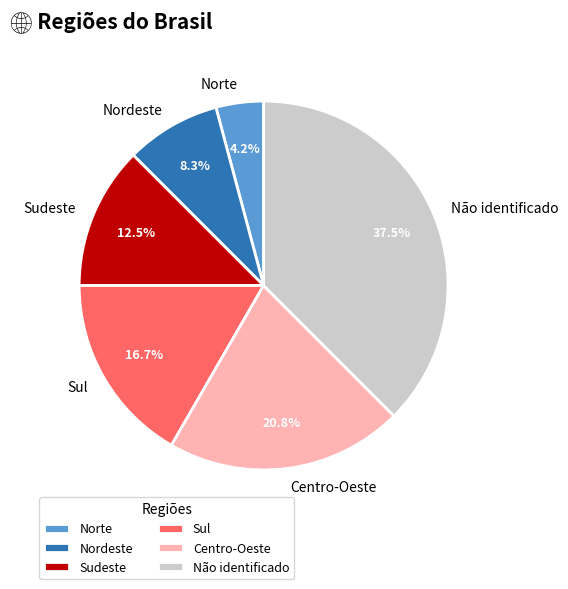

What percentage is NOT represented by Norte?

95.8%